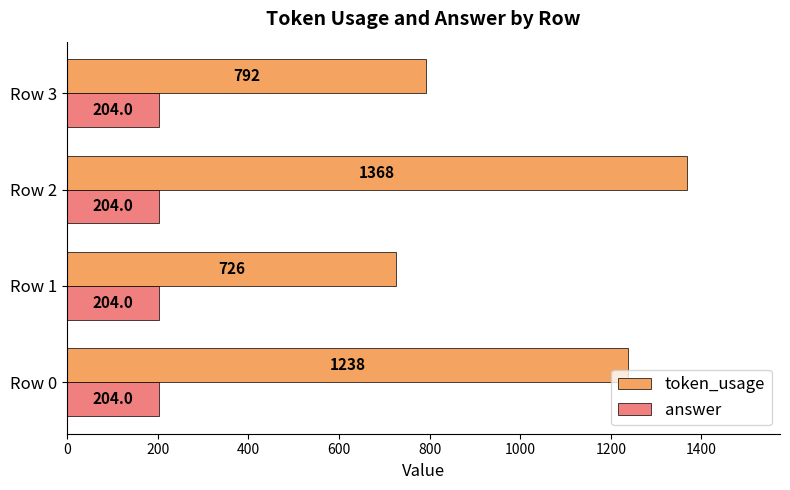

Which series has the widest spread of values?

token_usage